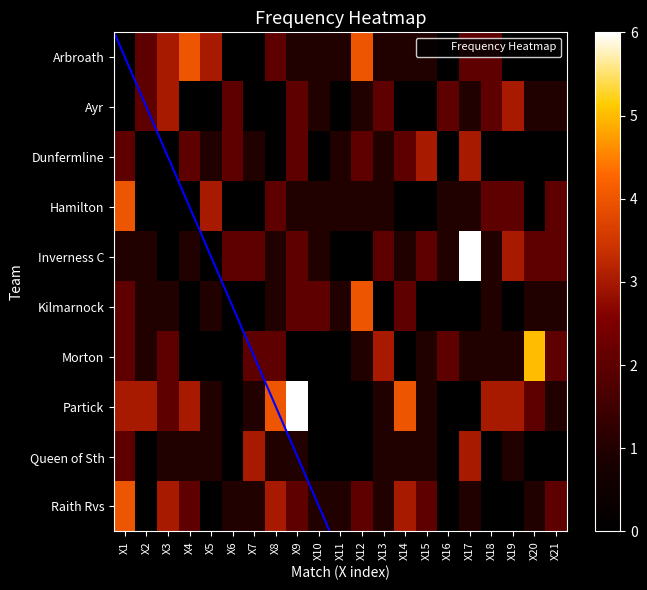

What is the total value across all series at X3?

15